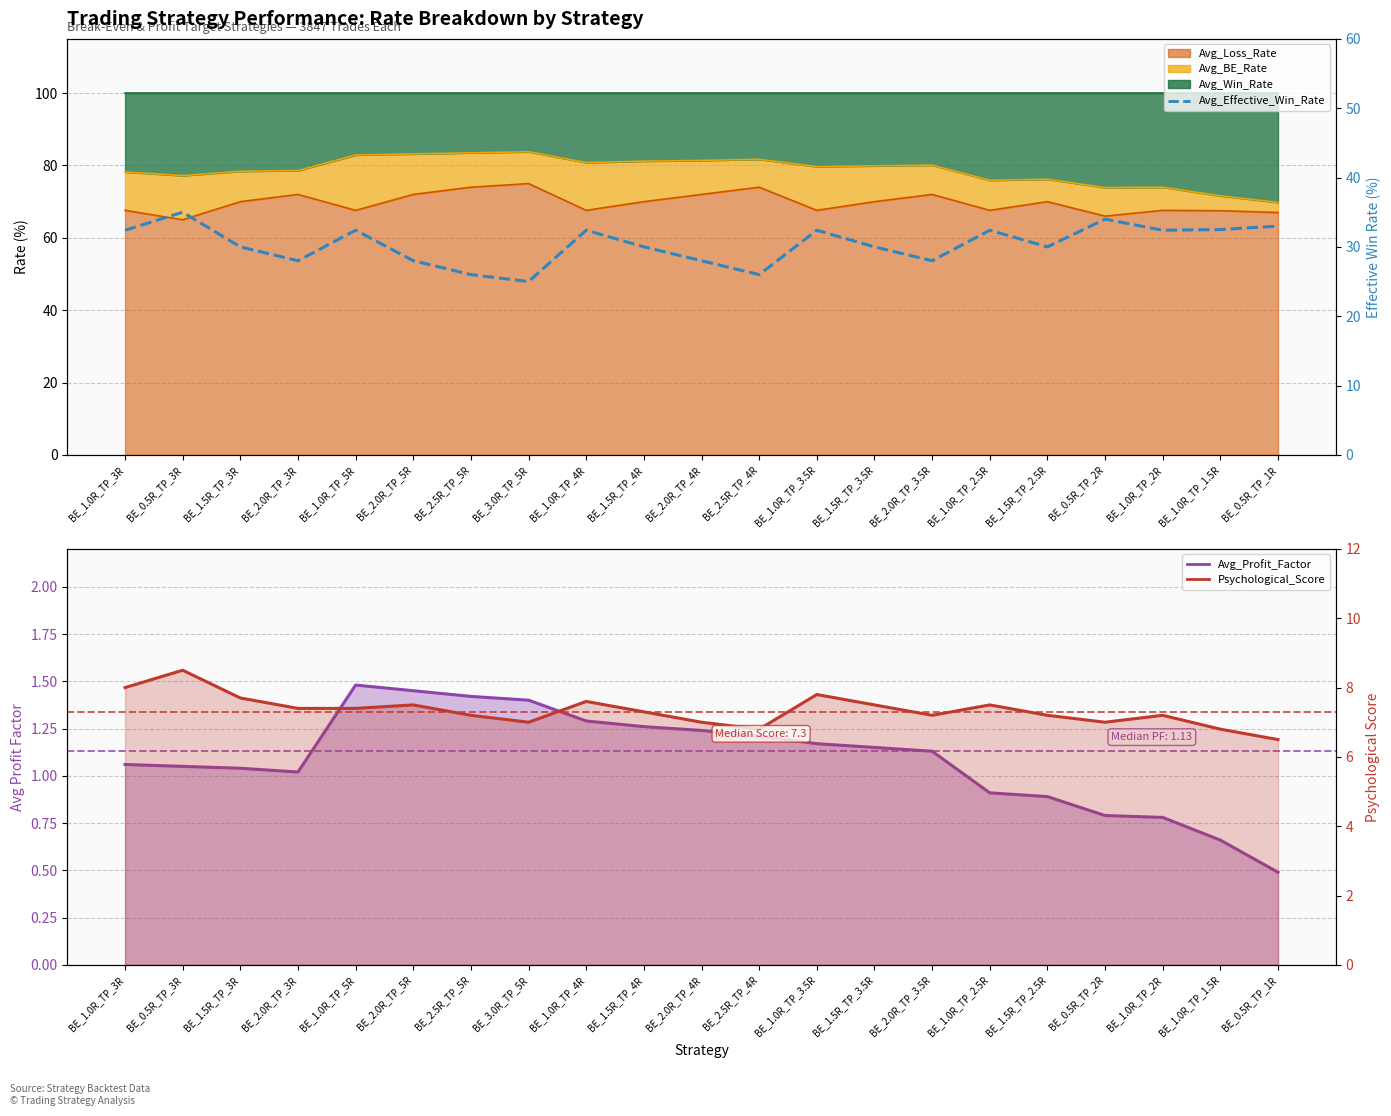

True or false: Avg_Effective_Win_Rate and Avg_Profit_Factor cross at least once.

False